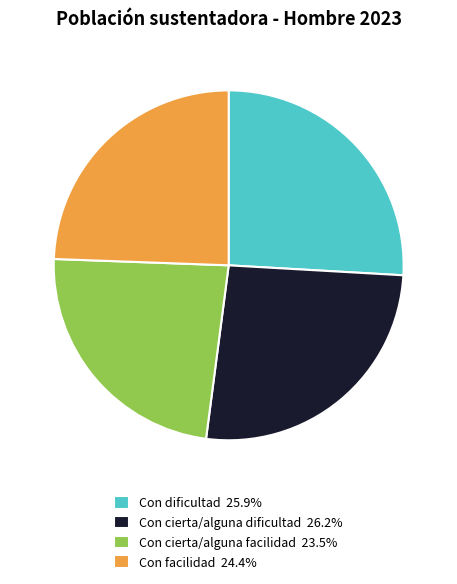

True or false: Con cierta/alguna dificultad accounts for 35% of the total.

False